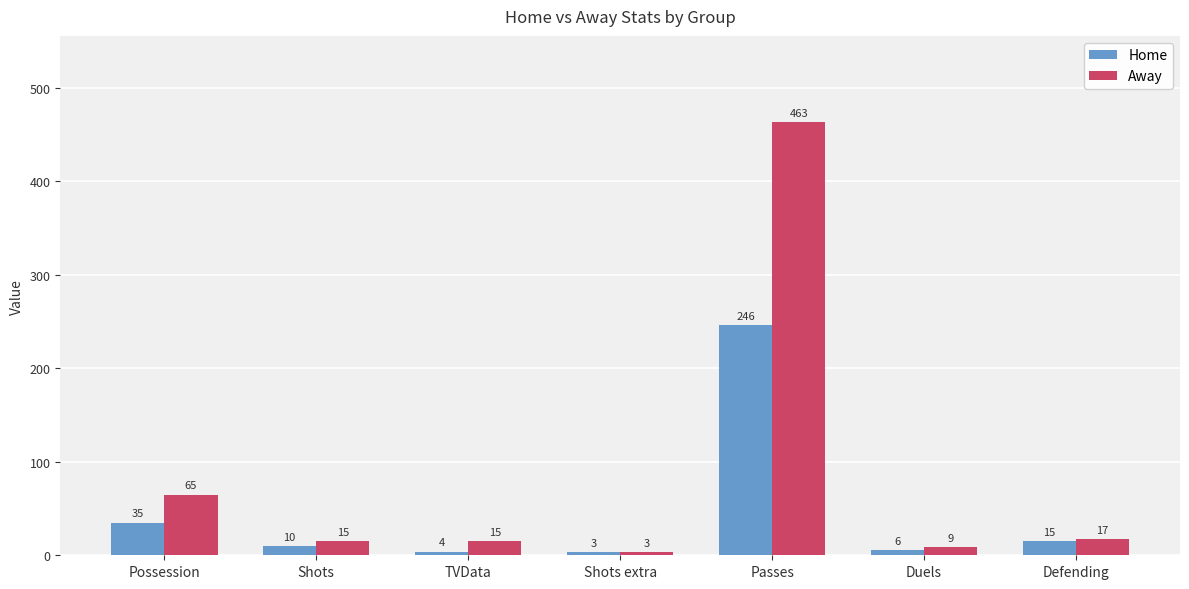

Where is Home nearest to the value 124?

Possession